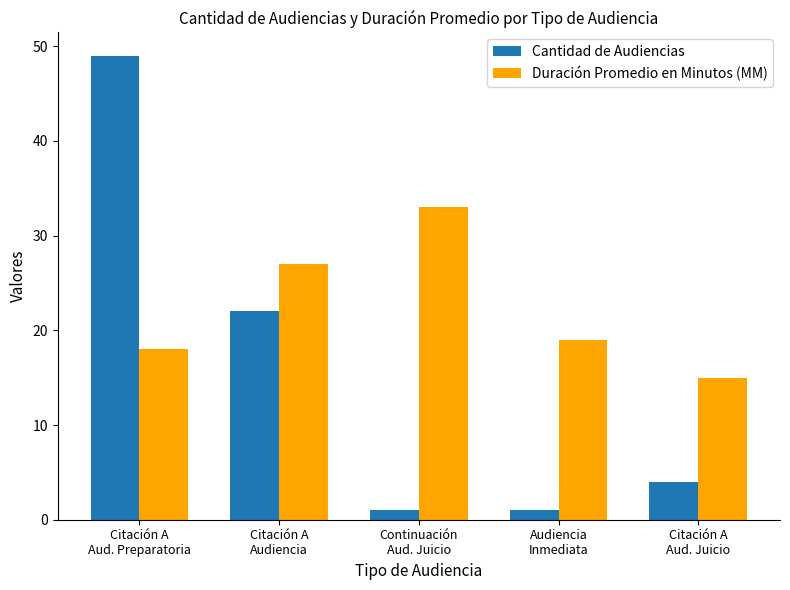

What is the total value across all series at Citación A
Audiencia?

49